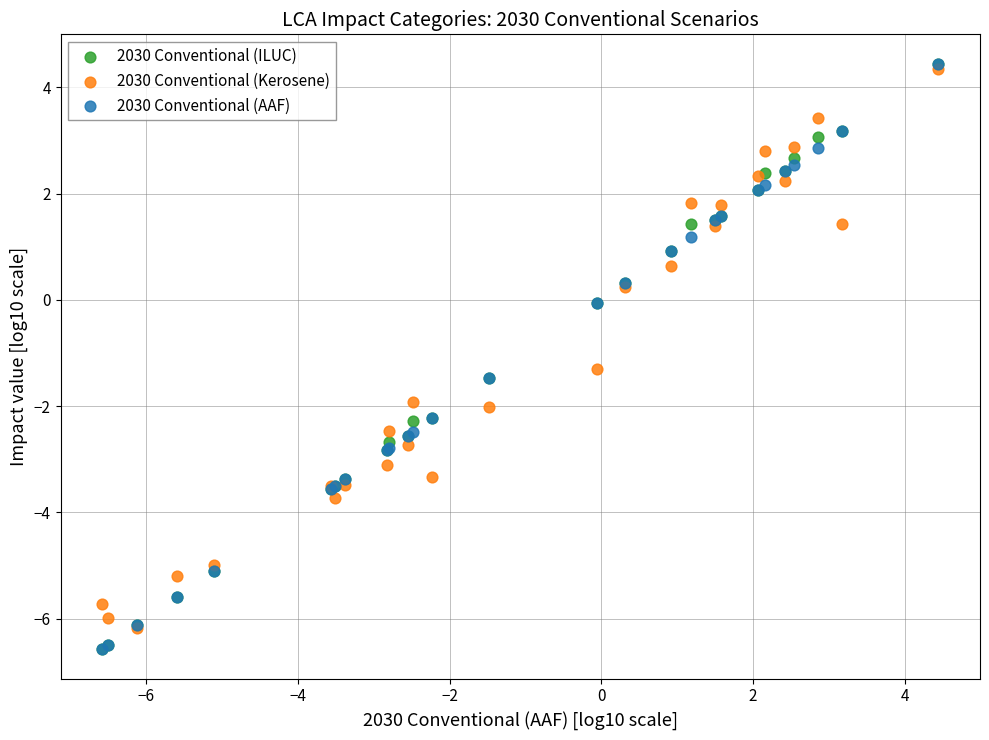

Across all series, what Y value is closest to -1?

-1.3